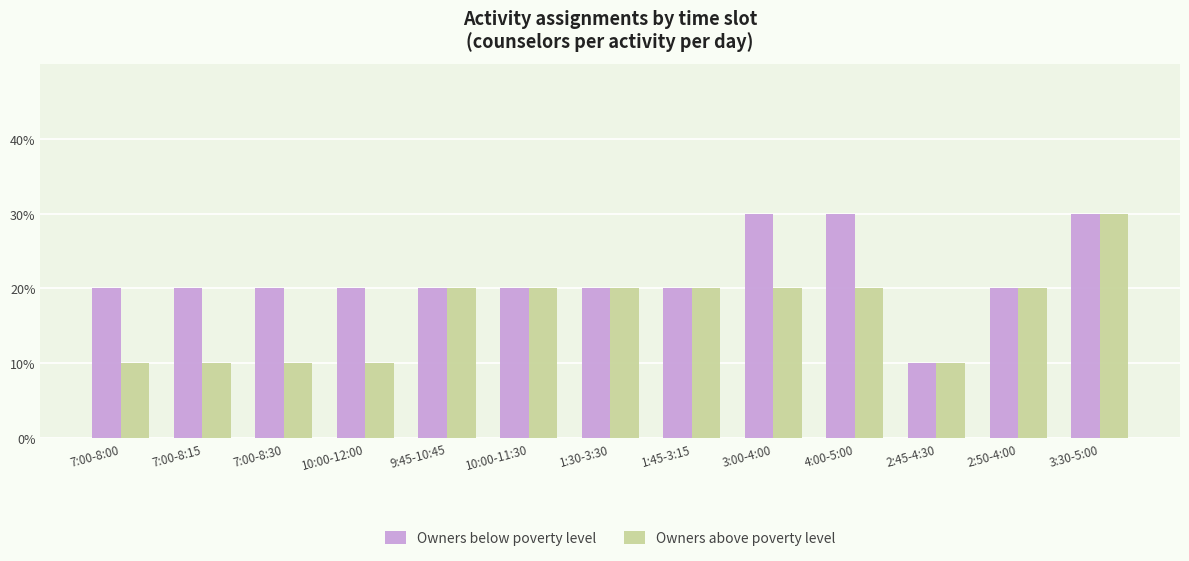

What is the value of the Owners above poverty level bar at the 3rd from the left?

1